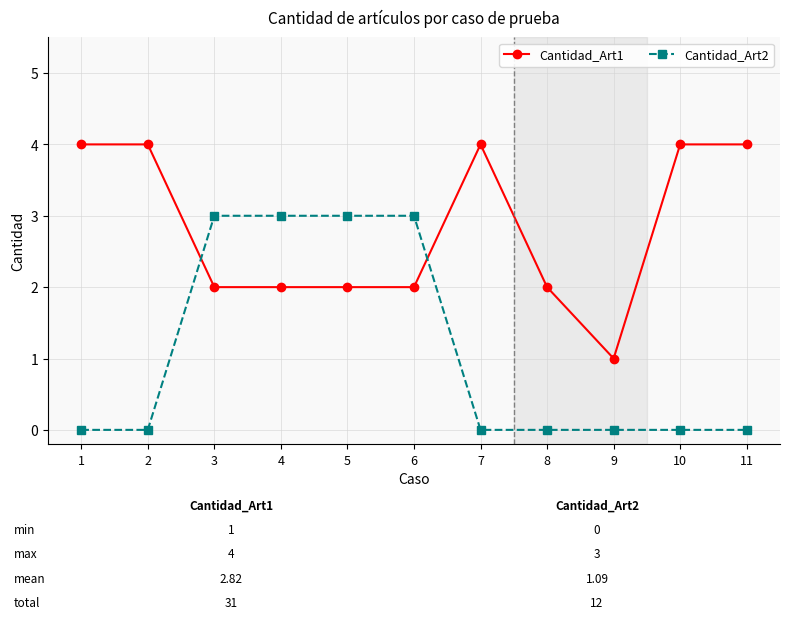

What is the spread (max minus min) of values at 10?

4